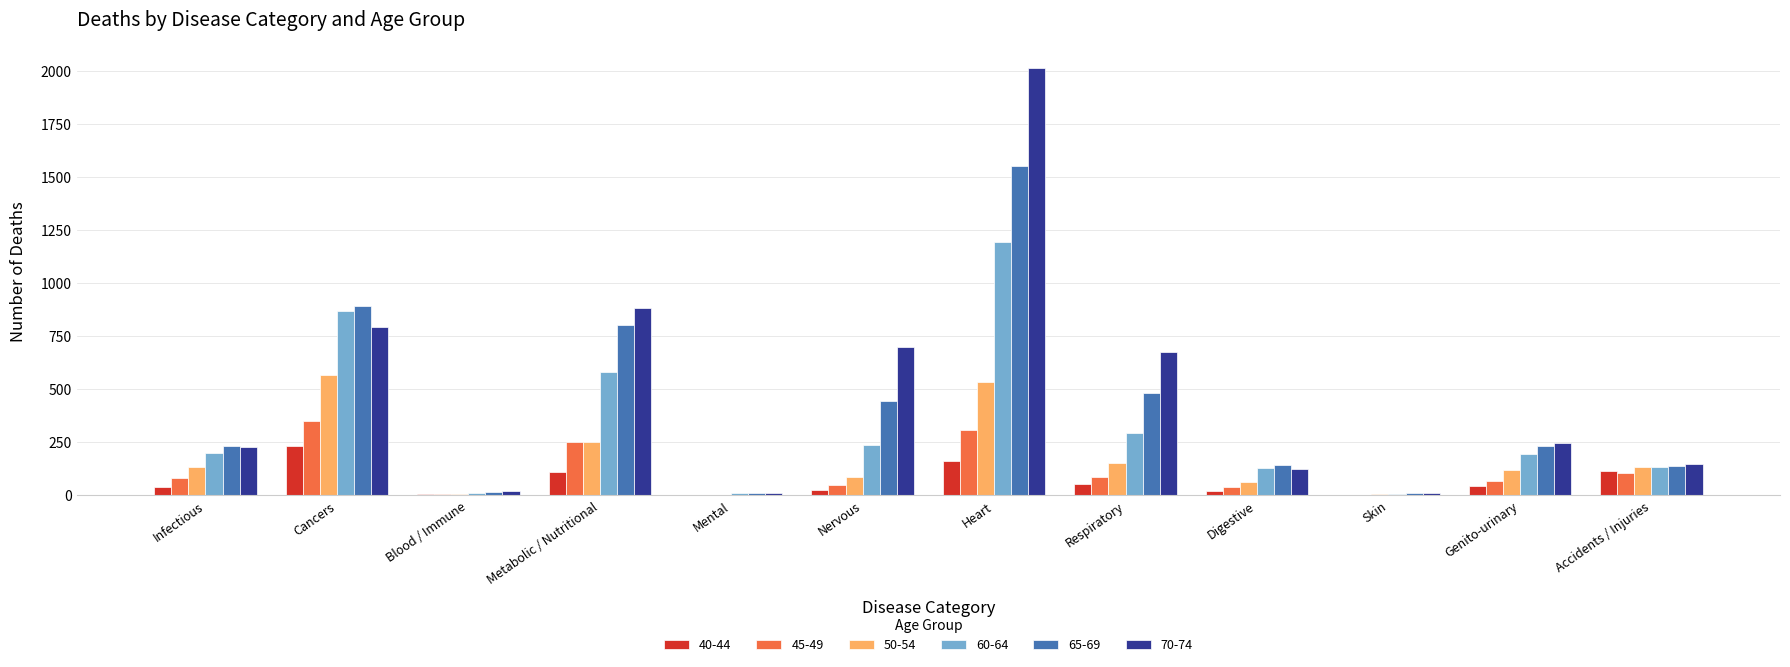

Which label corresponds to the largest value in the chart?

Heart